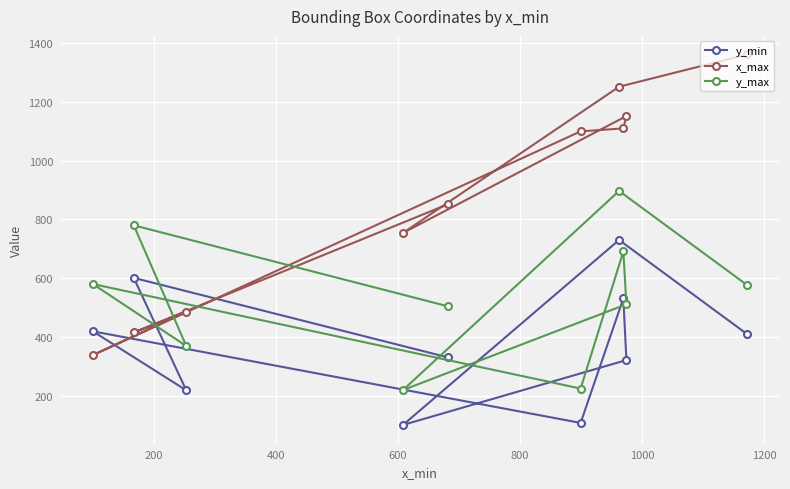

Rank the series by their average value, from highest to lowest.

x_max, y_max, y_min